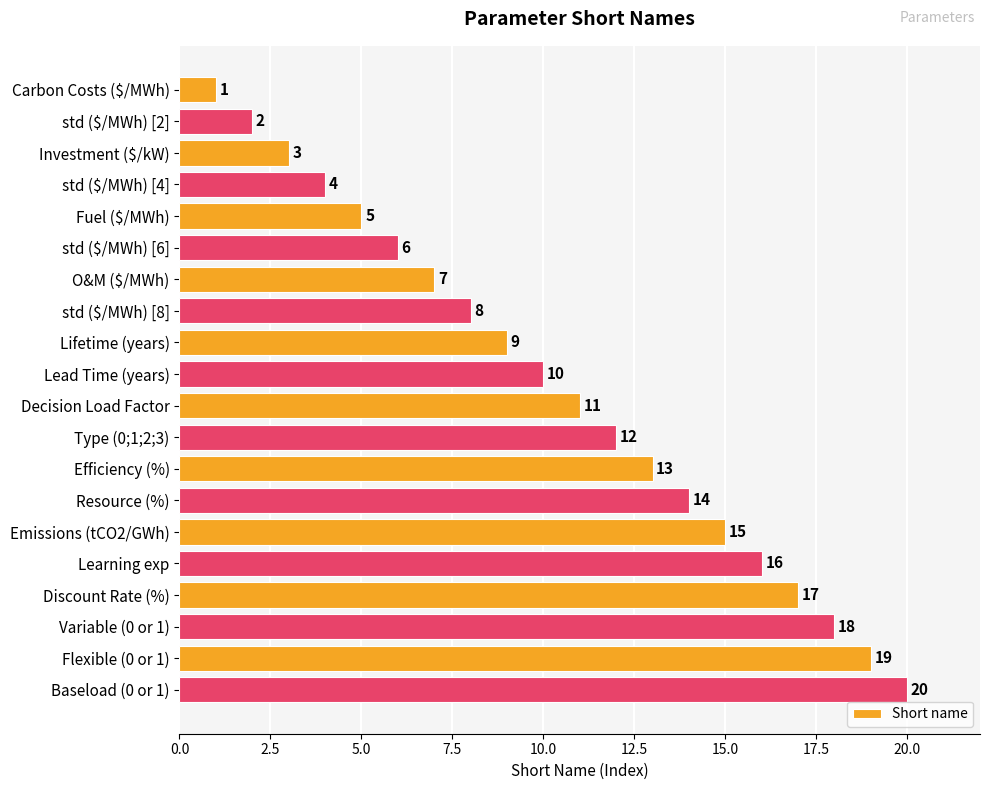

Does the chart contain any negative values?

No